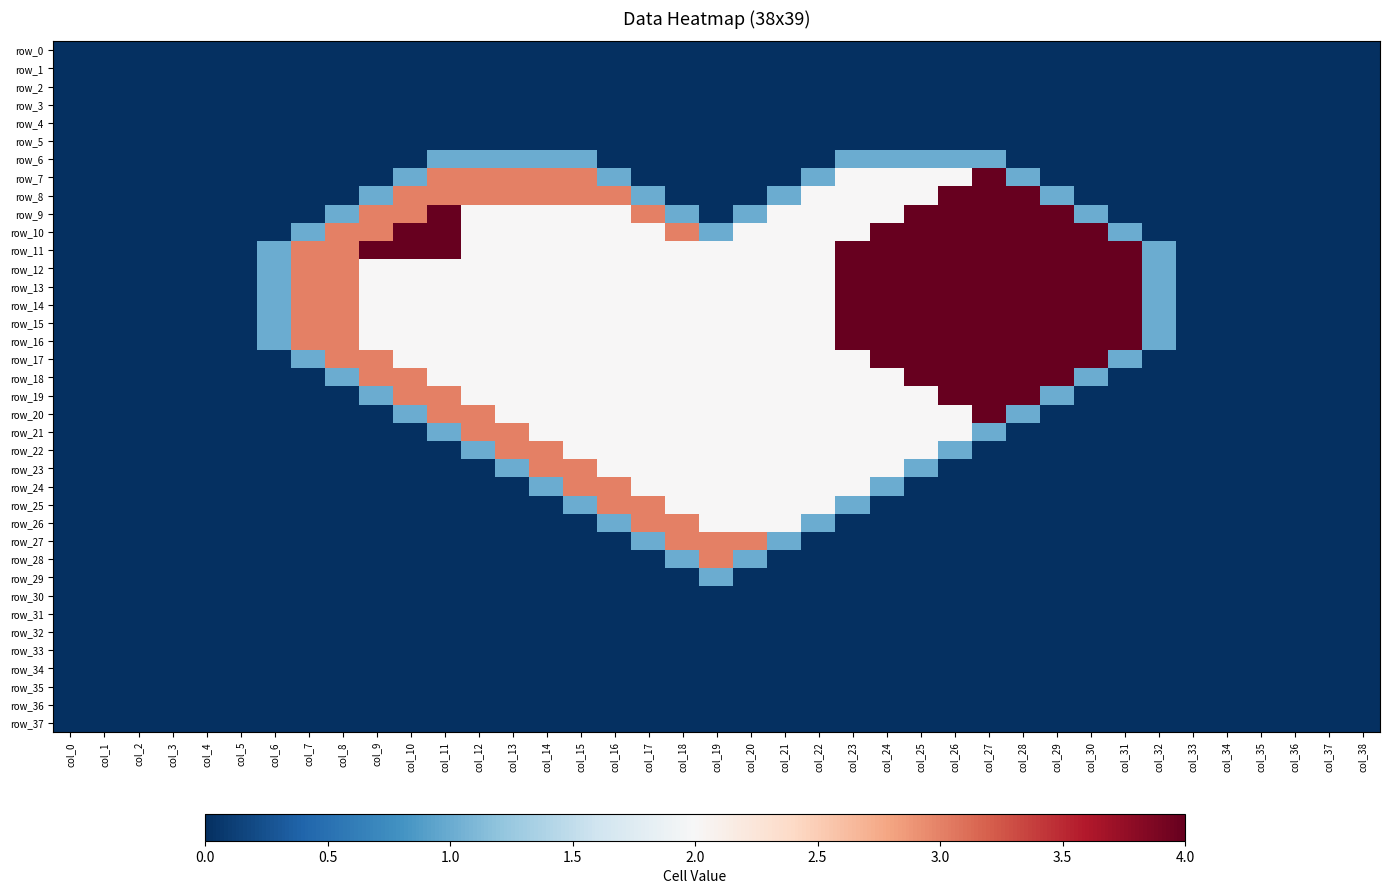

Which category has the highest value across all series?

col_27